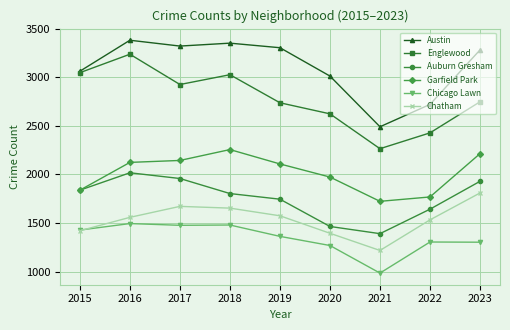

The value of Chatham at 2015 is 532. True or false?

False